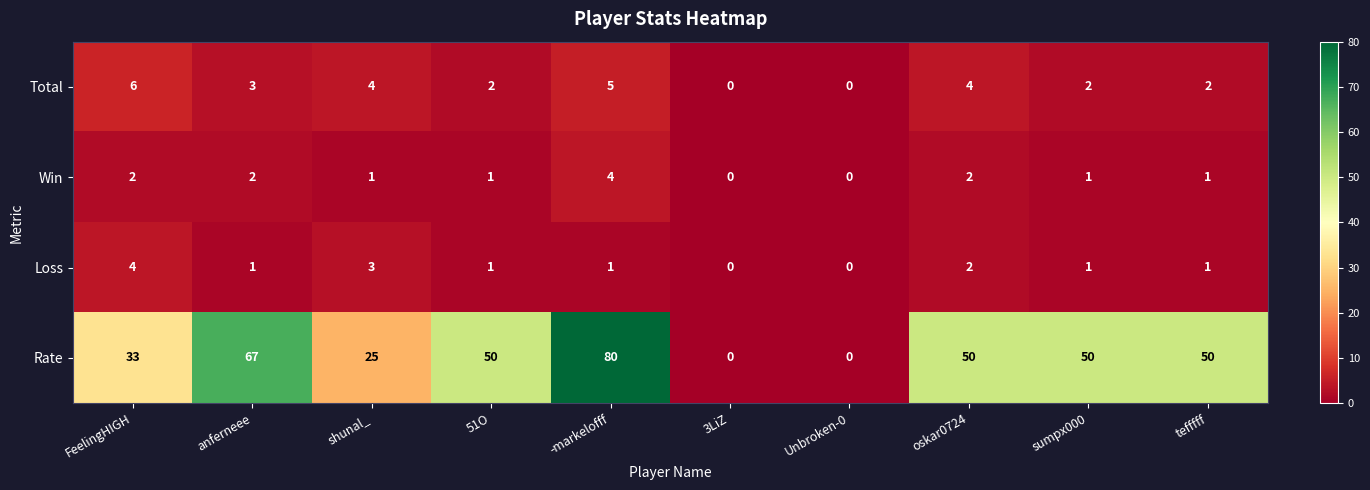

Count the Total values in the range 2 to 4.

6